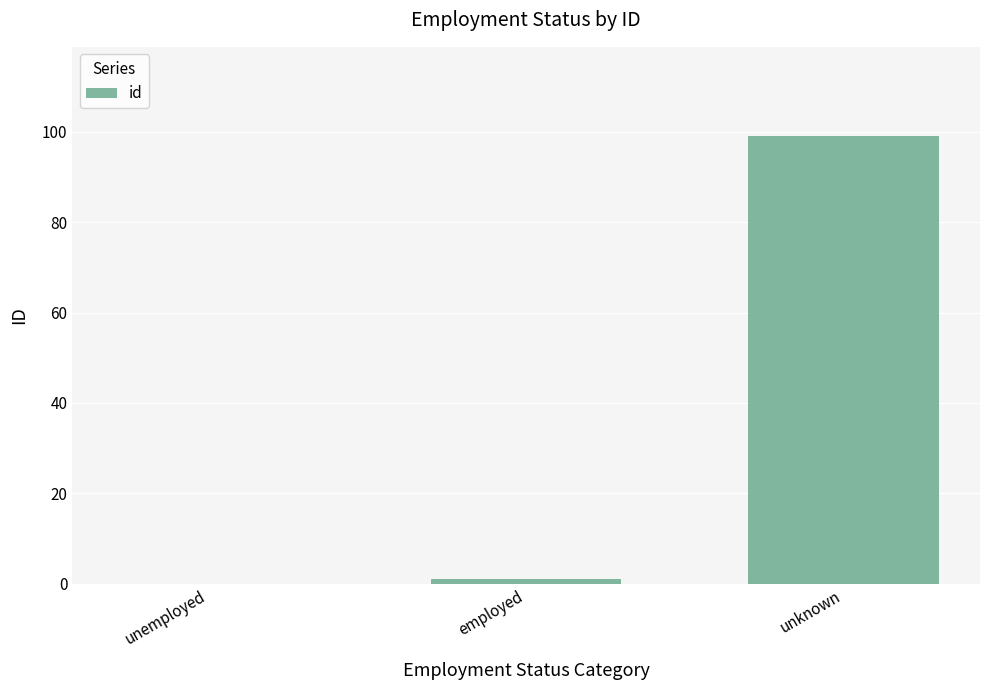

Is it true that the value at unknown is 99?

True